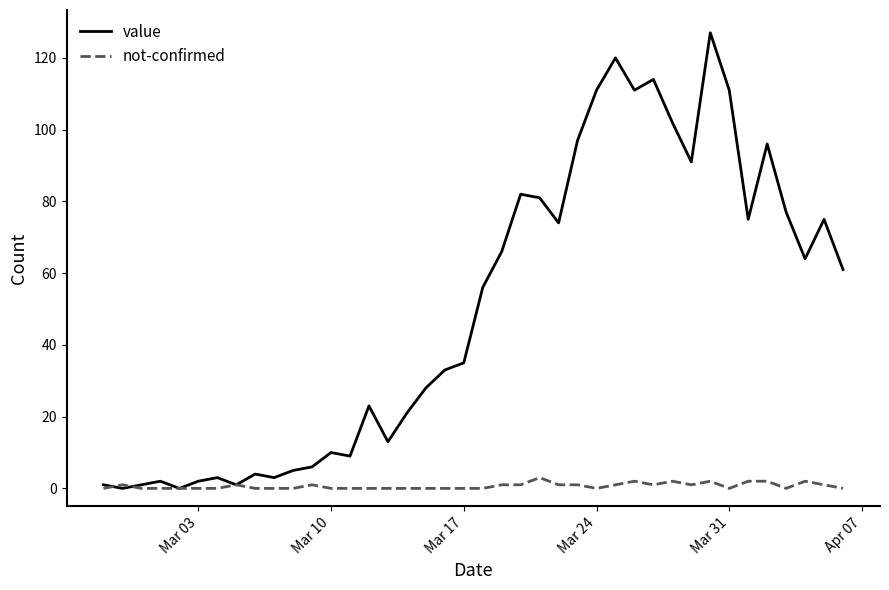

At how many categories does at least one series exceed 62?

18